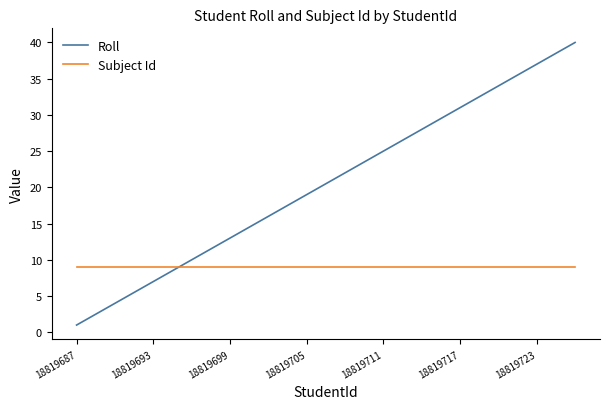

List the series in order of their peak value, lowest first.

Subject Id, Roll